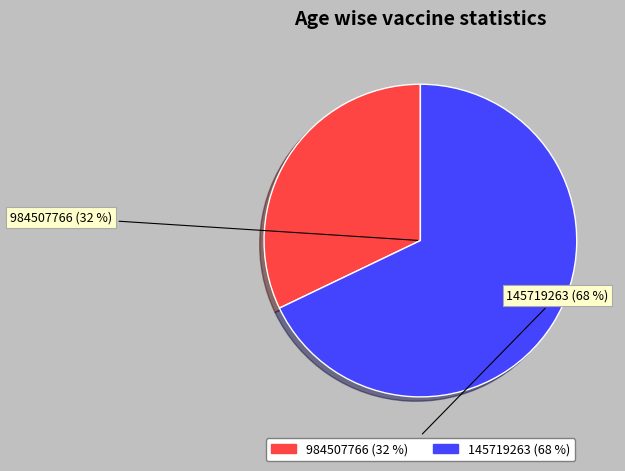

To the nearest percent, what is the difference between the 984507766 and 145719263 slice percentages?

36%